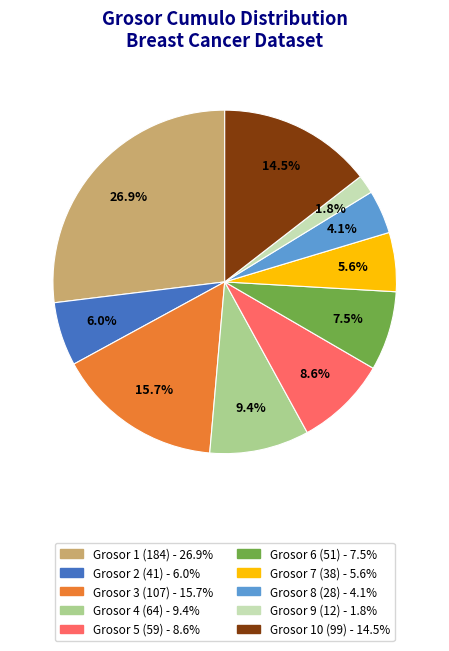

Is there any slice that represents more than half of the pie?

No